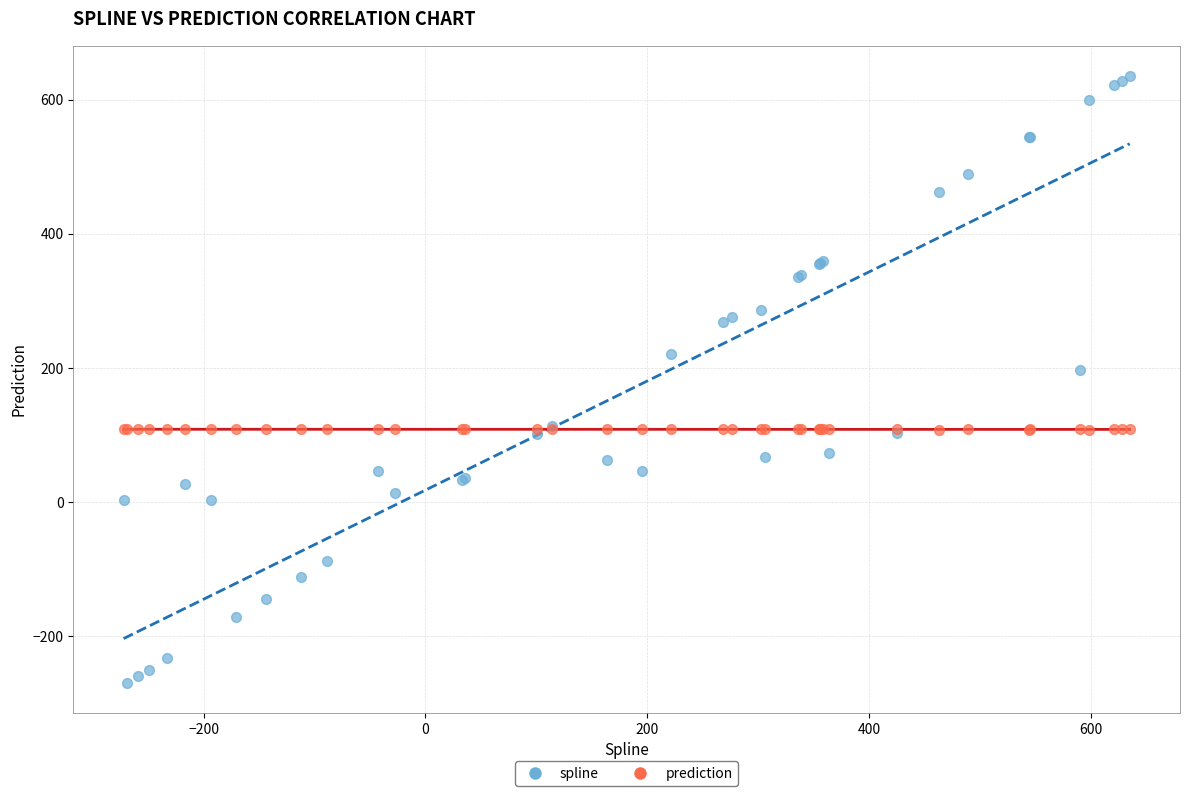

What are all the series names shown in the legend?

spline, prediction